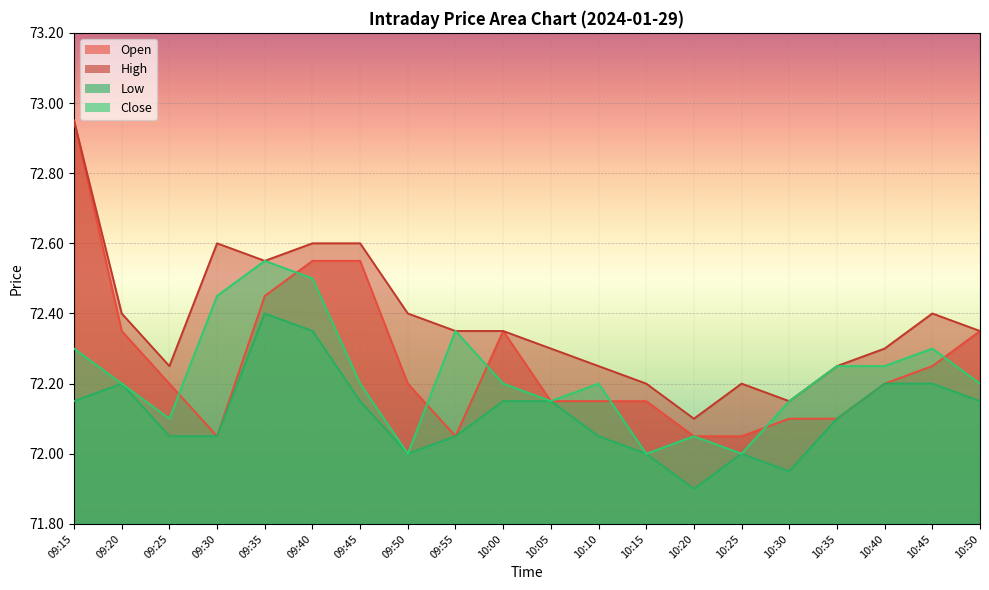

The value of High at 10:45 is 100.2. True or false?

False